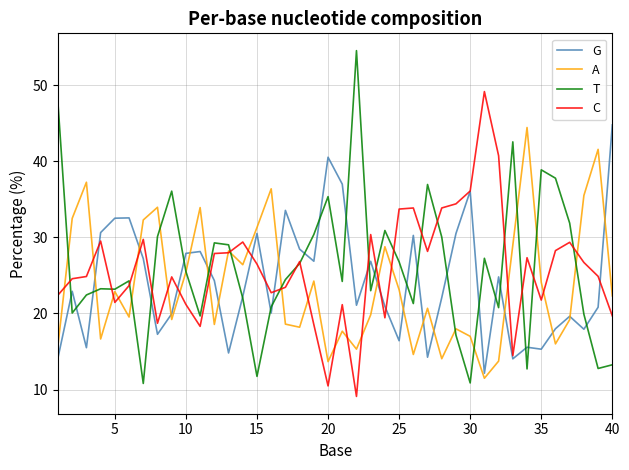

At how many categories does at least one series exceed 17?

40